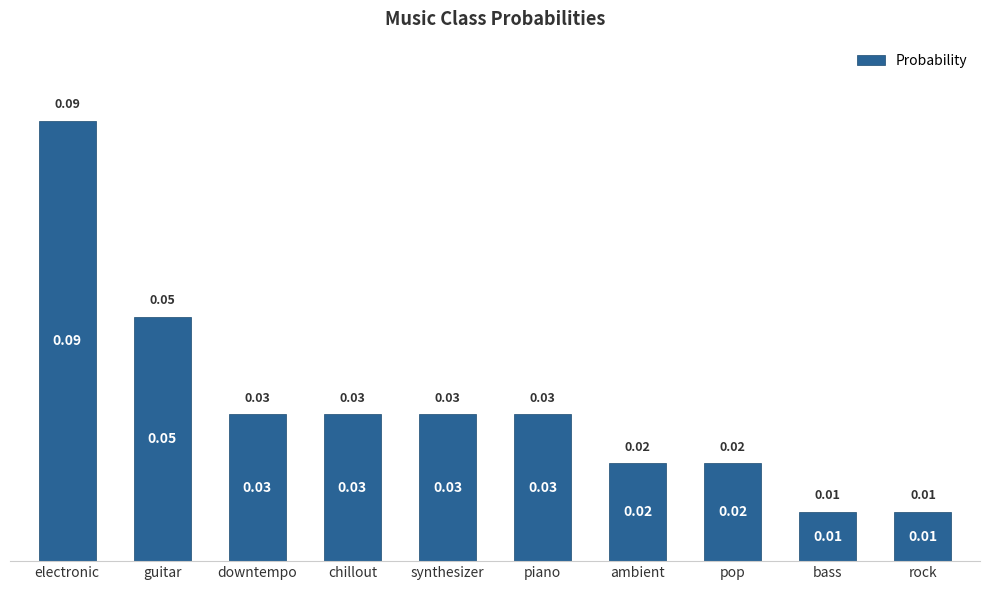

What is the label of the 6th bar from the right?

synthesizer